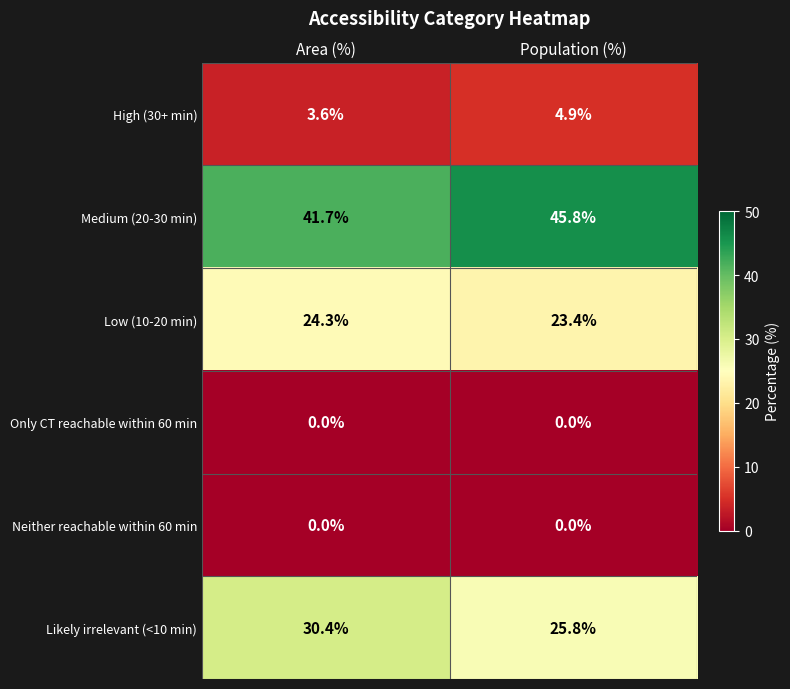

At which category is the sum across all series the highest?

Area (%)